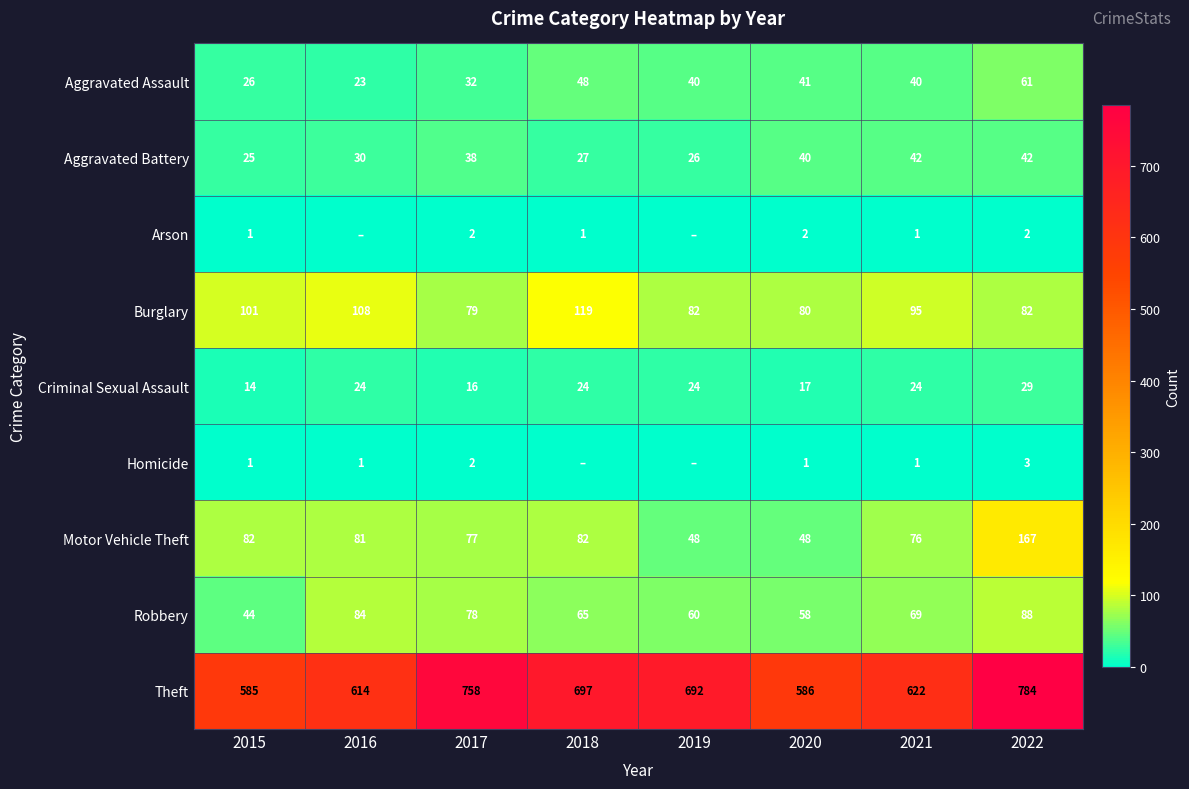

Between 2019 and 2021, which is larger?

2019